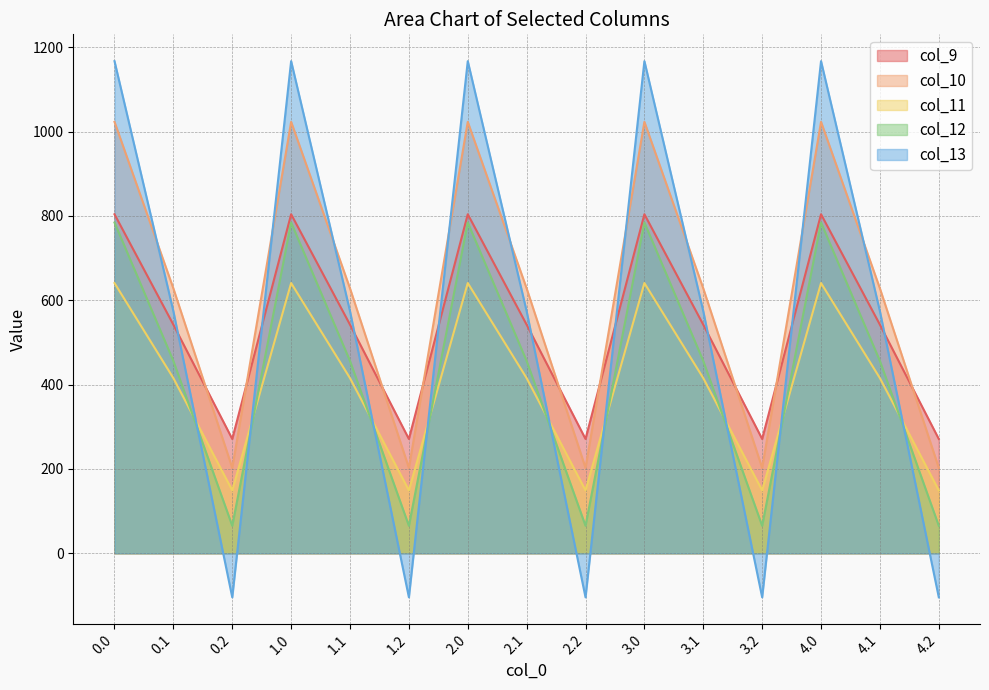

What is the difference between the maximum and minimum values in the col_10 series?

820.6